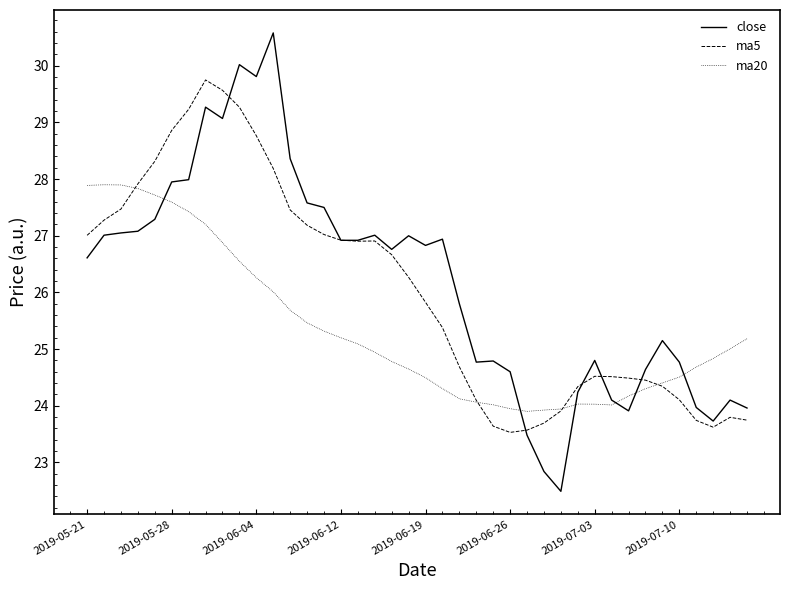

Rank the series by their maximum value, from lowest to highest.

ma20, ma5, close